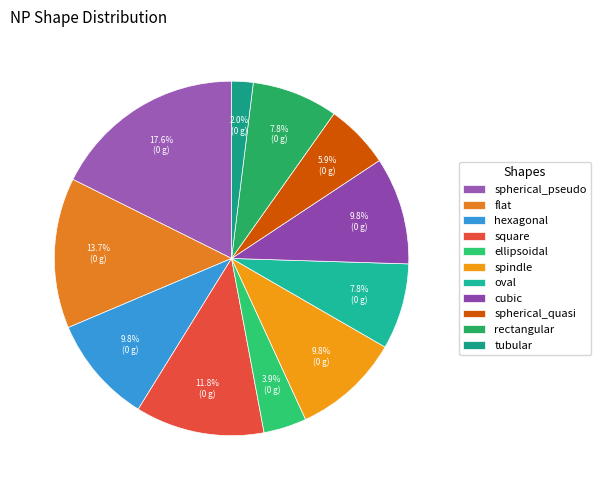

Rank the categories by value from highest to lowest.

spherical_pseudo, flat, square, hexagonal, spindle, cubic, oval, rectangular, spherical_quasi, ellipsoidal, tubular